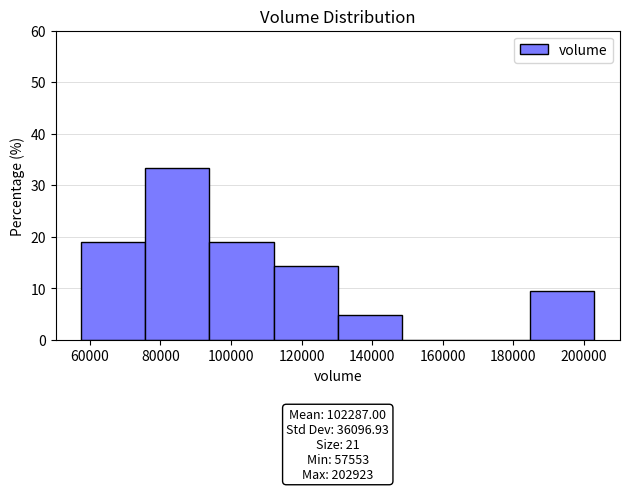

Over which range of the x-axis is the bar tallest?

76000 to 94000